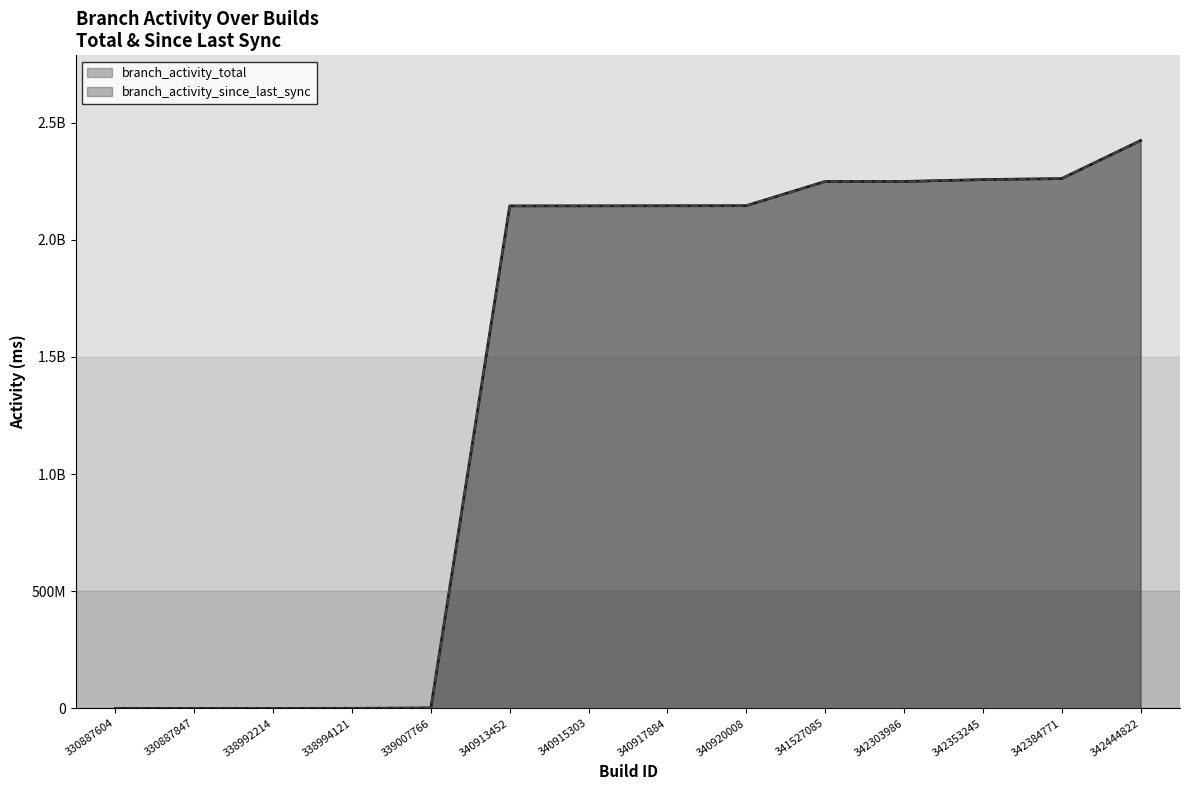

How many lines are shown in the chart?

2